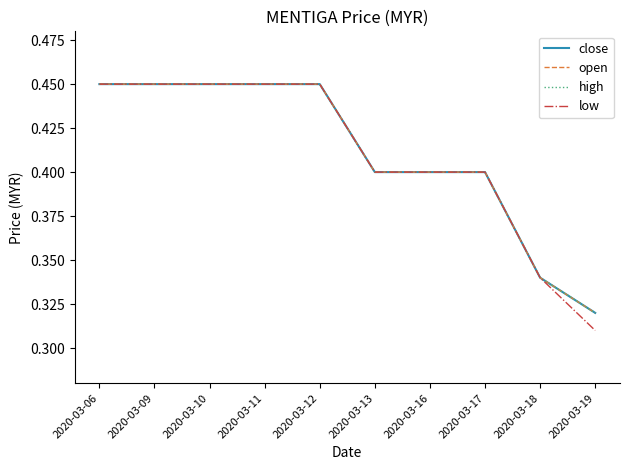

What is the average value of the open series?

0.4